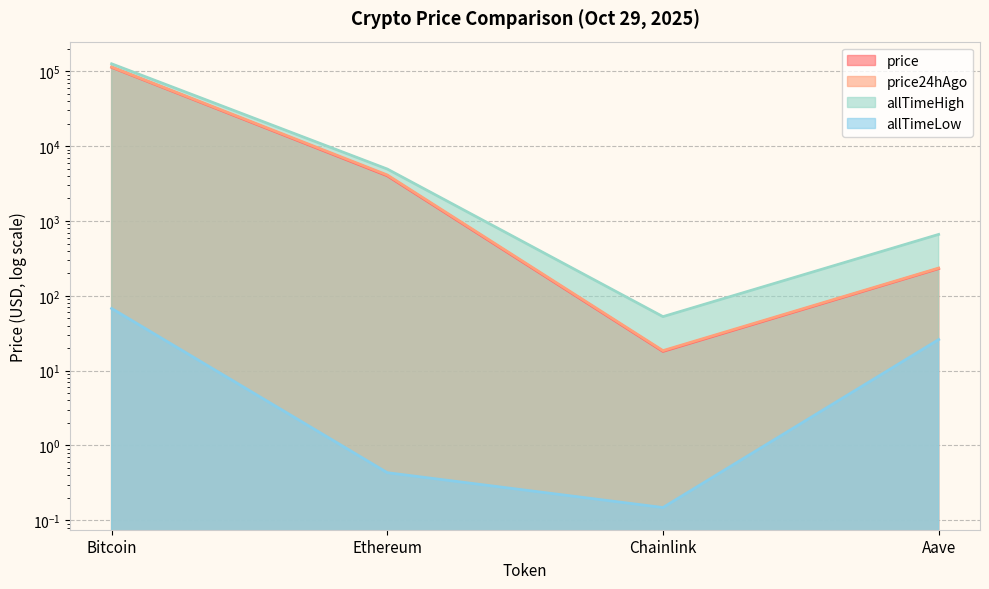

What is the label of the 2nd point from the right?

Chainlink